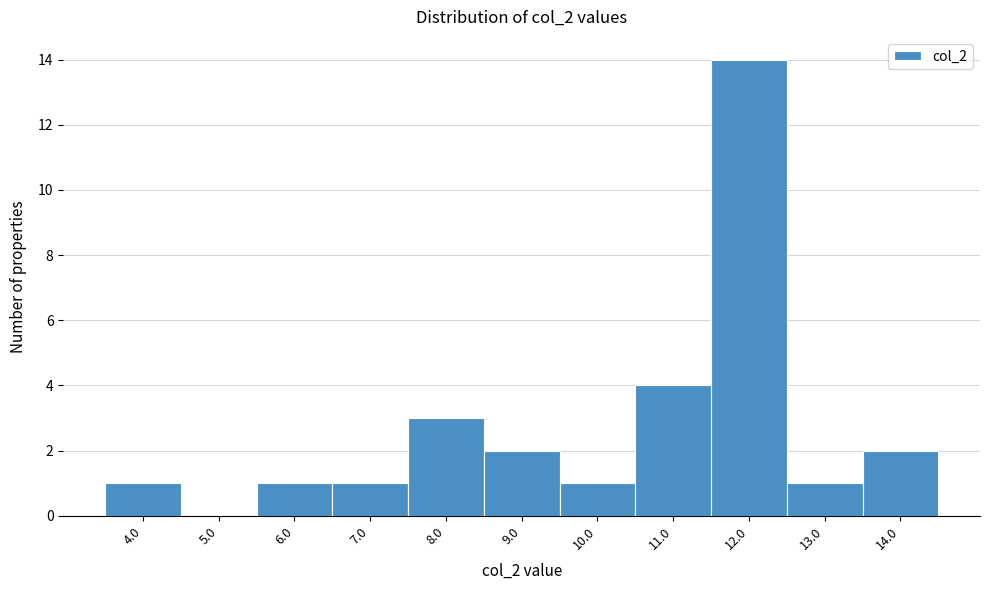

Reading left to right, transcribe this chart: for each bar, give the range it covers on the x-axis and its height. The values are not printed on the chart, so give them approximately, as read against the axis.

3.5 to 4.5: 1
4.5 to 5.5: 0
5.5 to 6.5: 1
6.5 to 7.5: 1
7.5 to 8.5: 3
8.5 to 9.5: 2
9.5 to 10.5: 1
10.5 to 11.5: 4
11.5 to 12.5: 14
12.5 to 13.5: 1
13.5 to 14.5: 2